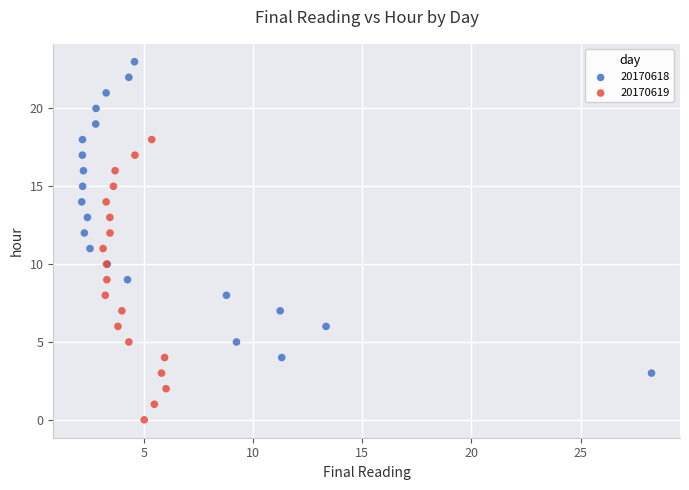

Which series has the largest Y range (max minus min)?

20170618